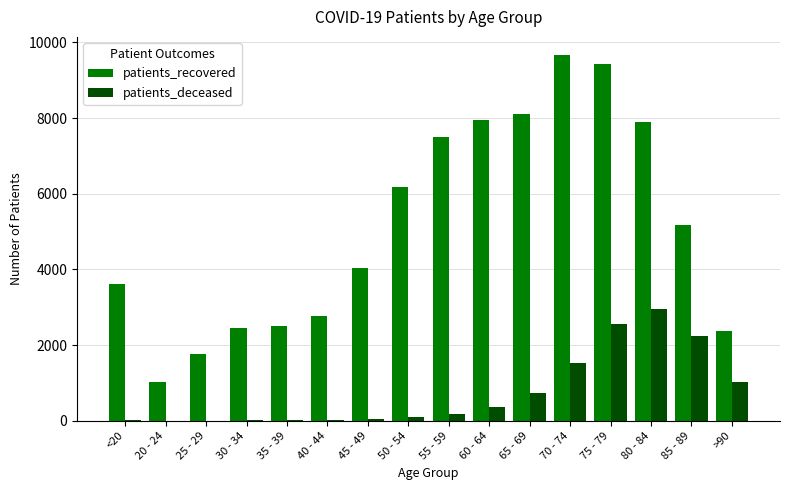

What is the greatest value displayed?

9665